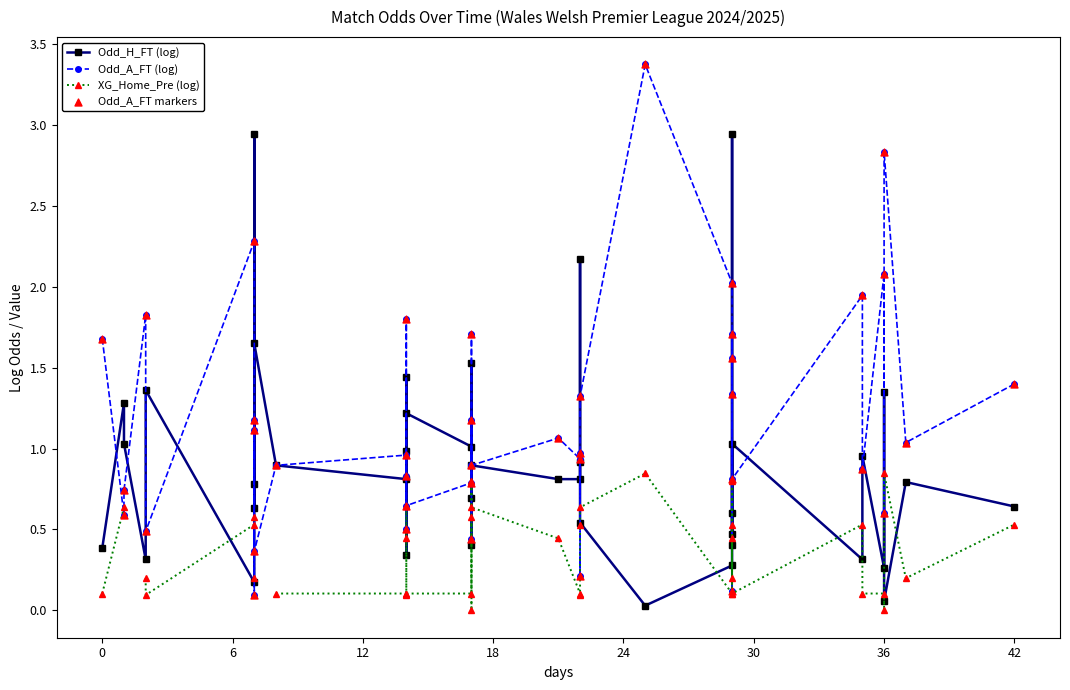

Which series has the widest spread of Y values?

Odd_A_FT (log)